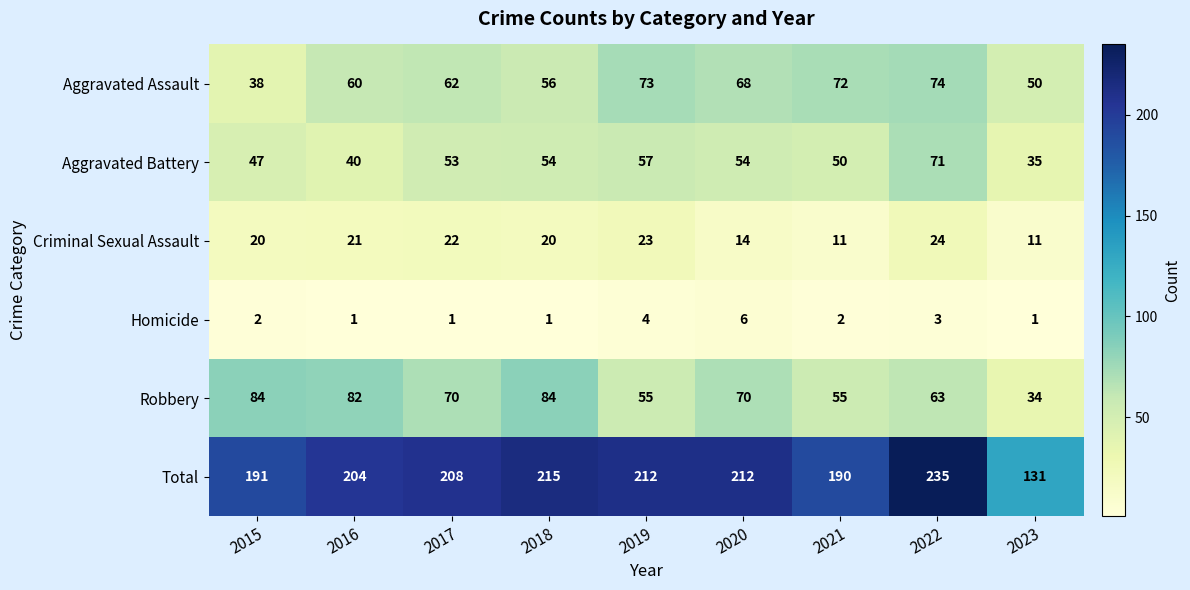

List the series in order of their peak value, lowest first.

Homicide, Criminal Sexual Assault, Aggravated Battery, Aggravated Assault, Robbery, Total